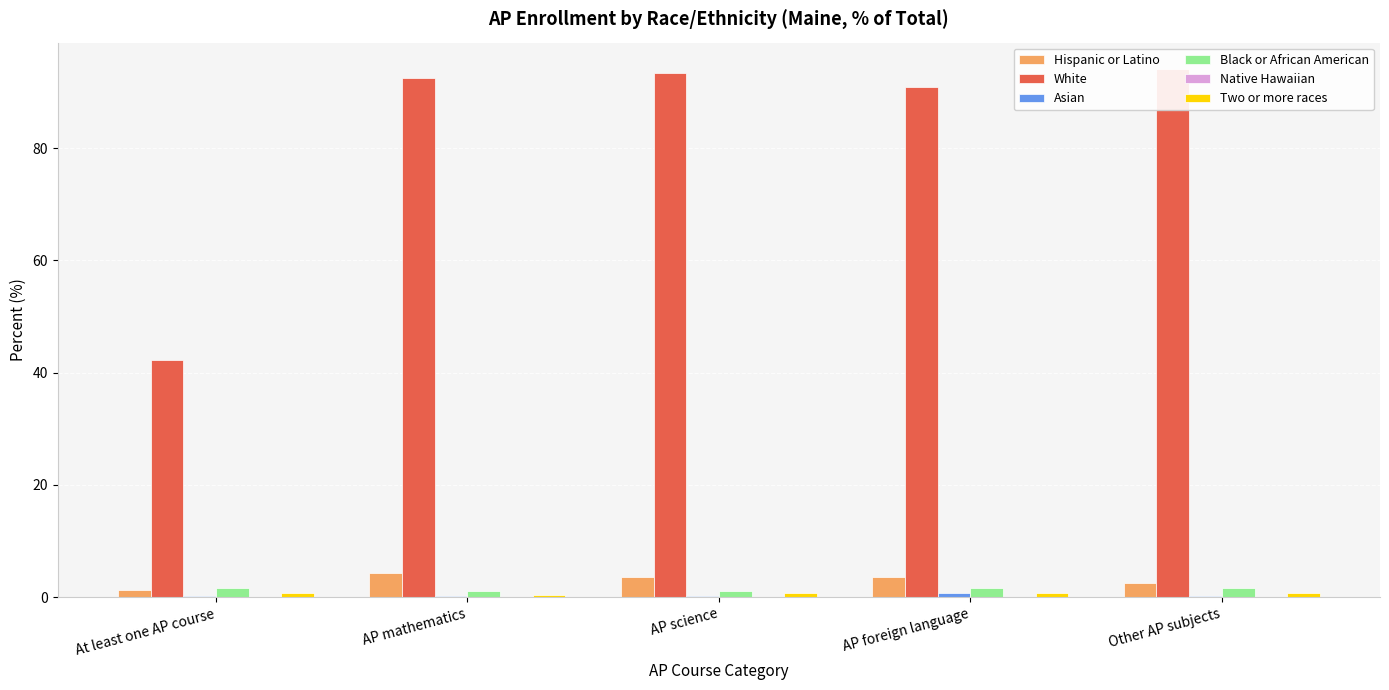

What is the label of the 5th bar from the left?

Other AP subjects